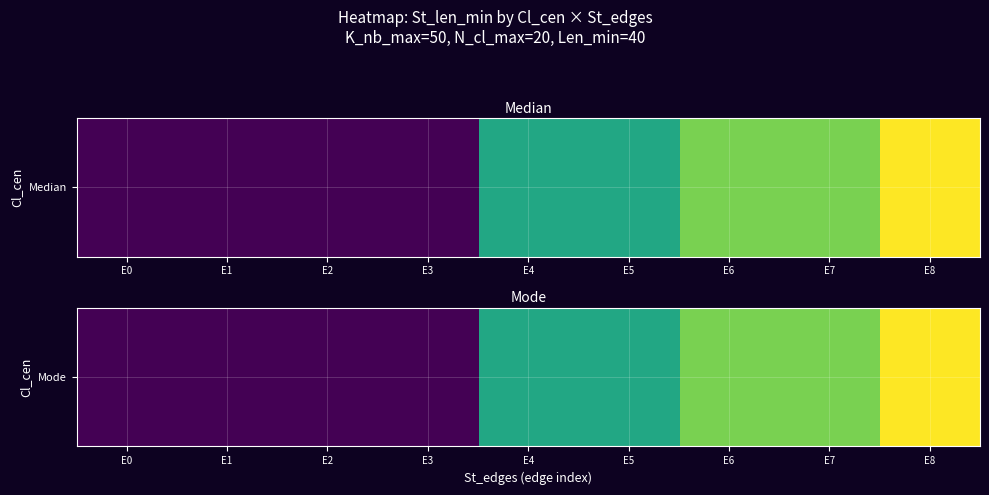

What is the greatest value displayed?

360